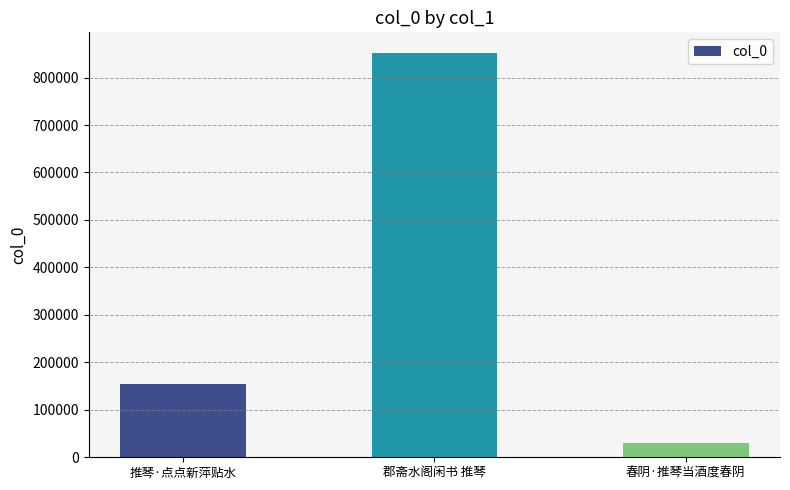

What is the smallest value displayed?

30949